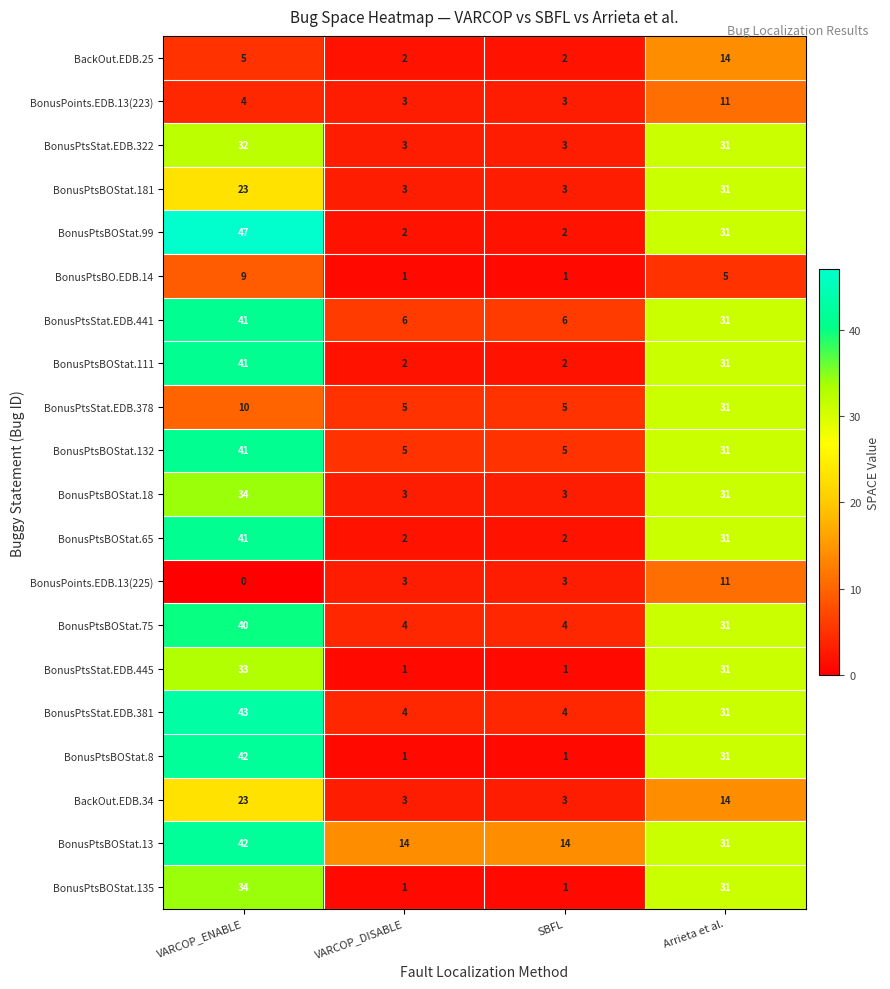

The value of BonusPtsStat.EDB.322 at VARCOP_DISABLE is 5. True or false?

False